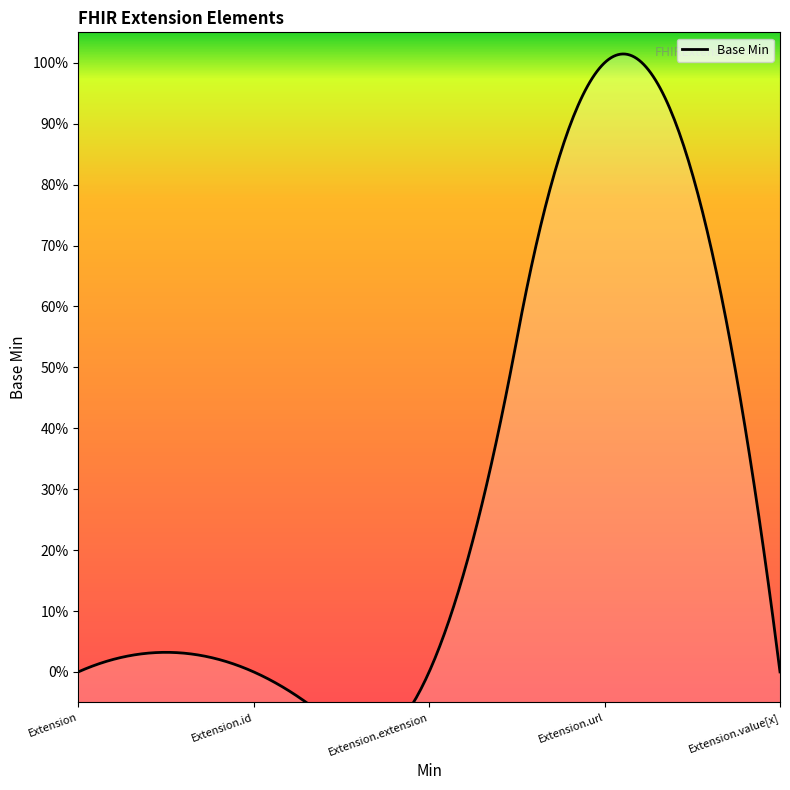

List the labels in order of value, largest first.

Extension.url, Extension, Extension.id, Extension.extension, Extension.value[x]